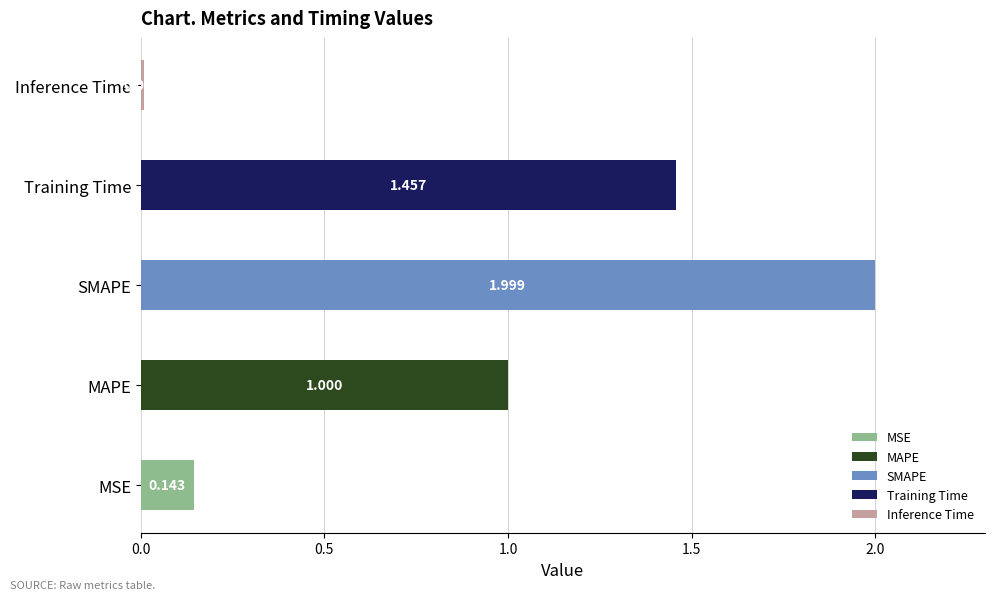

What is the difference between the maximum and minimum values?

2.0